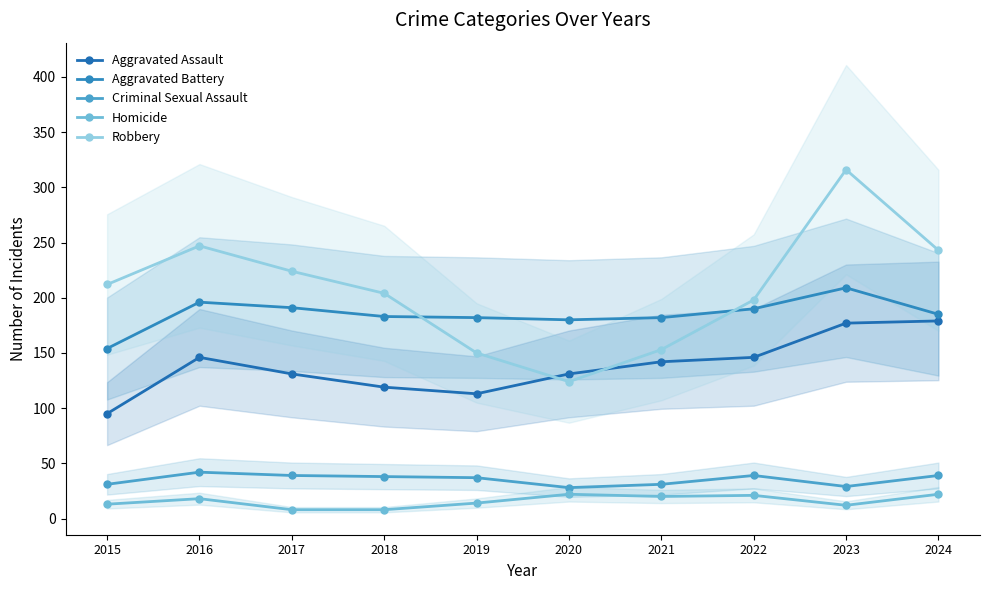

True or false: Robbery has more than 1 points higher than both neighbors.

True